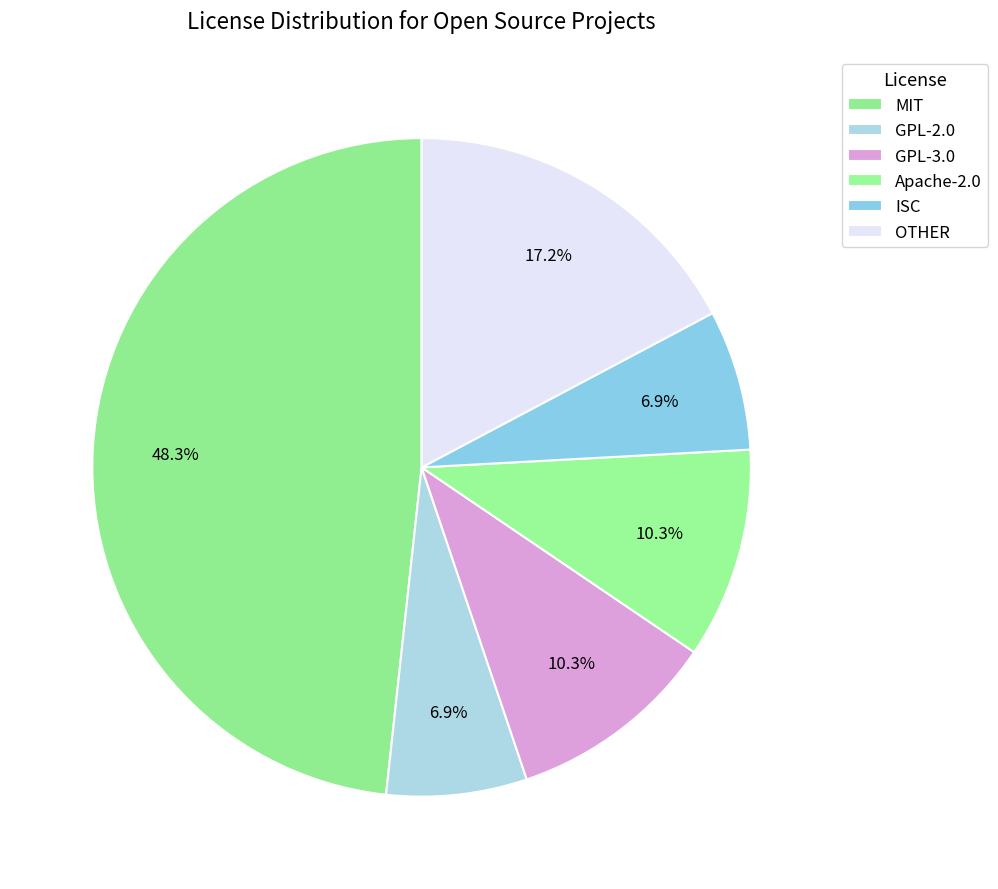

Combined, what portion of the pie is GPL-2.0 and GPL-3.0?

17.2%